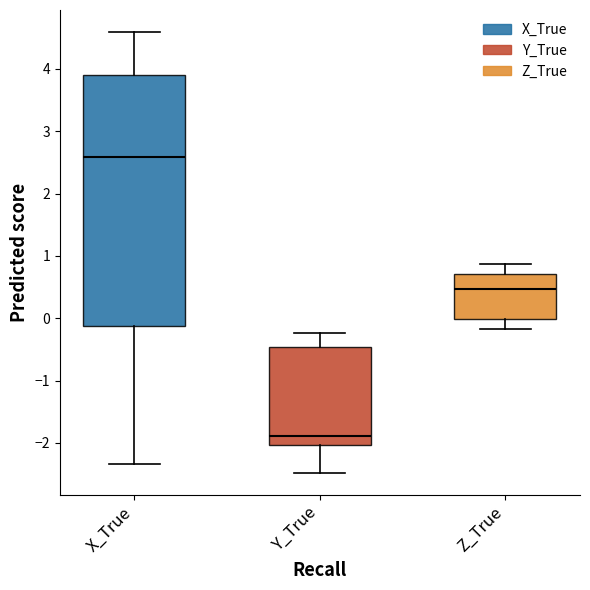

Which box's median line is the lowest?

Y_True